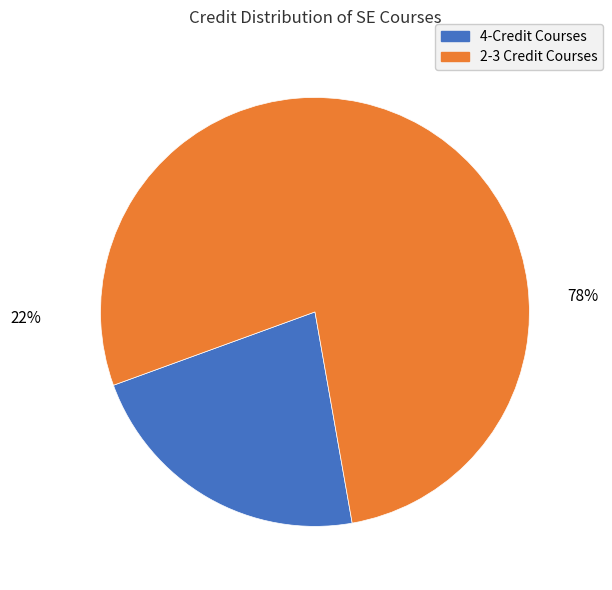

How many slices are in this pie chart?

2